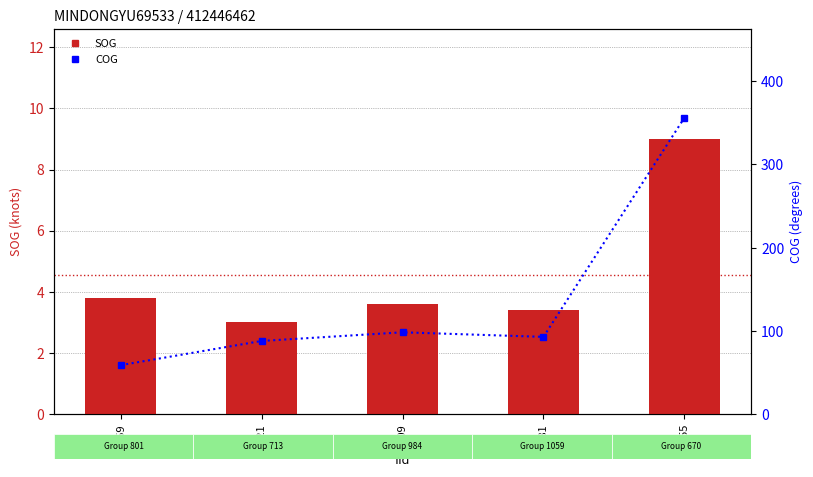

True or false: SOG has a value of 0.8 at 1281.

False